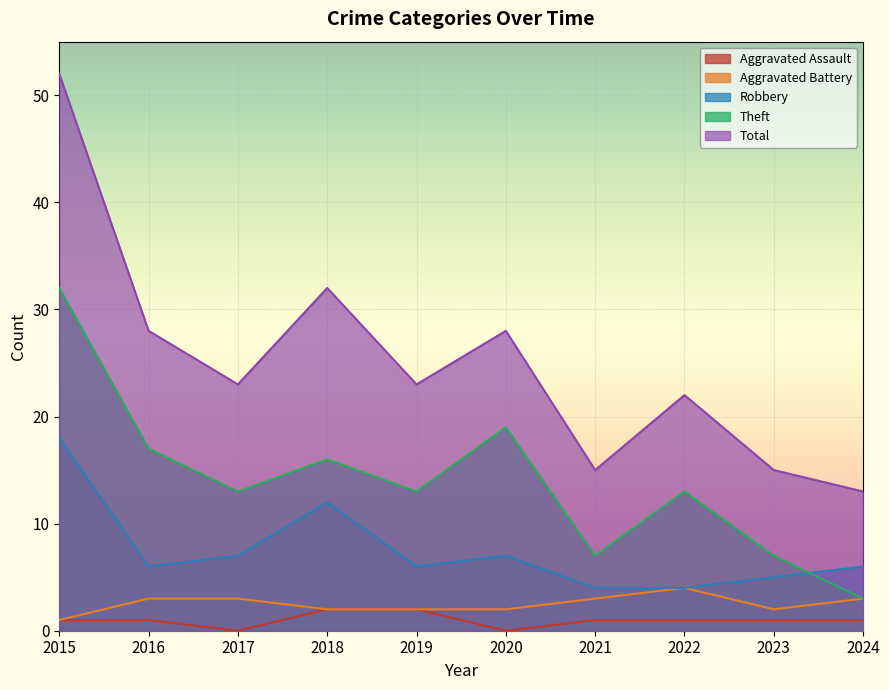

What is the difference between the Total values at 2021 and 2022?

7